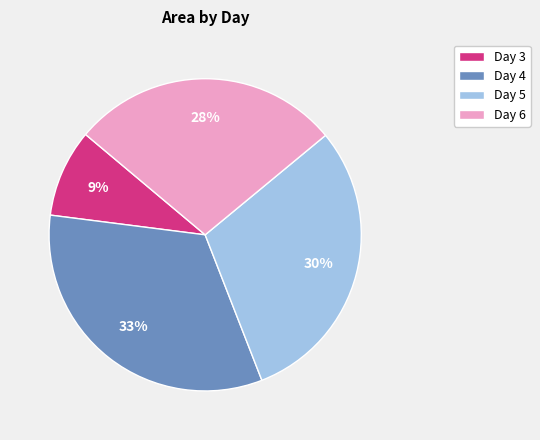

Is it true that Day 6 is 28% of the pie?

True